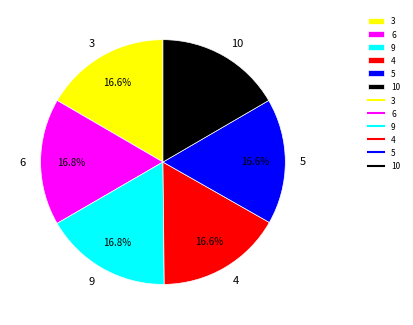

What is the ratio of the value at 6 to the value at 4?

1.0